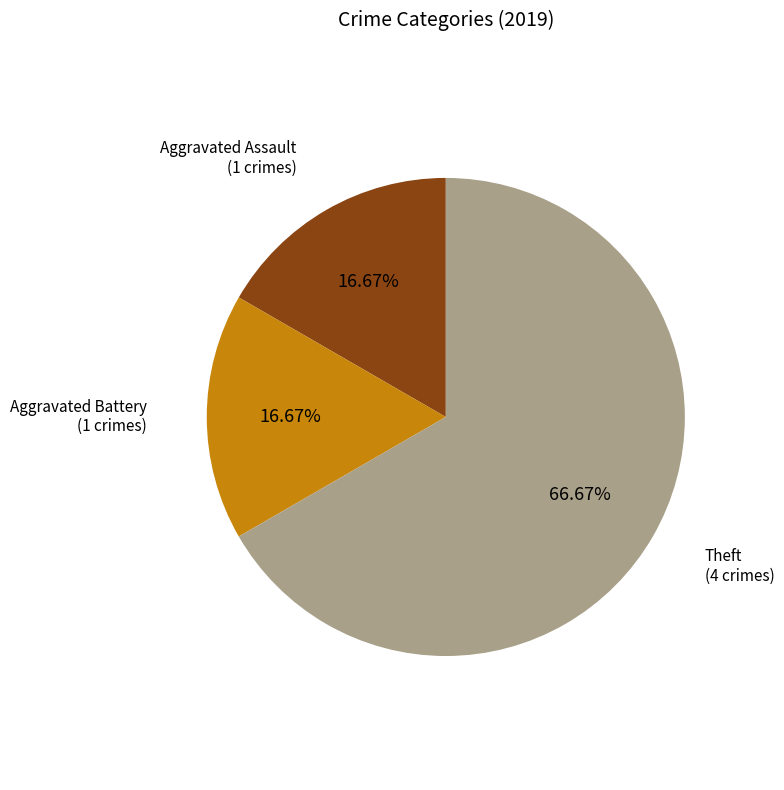

Count the number of slices in the pie.

3